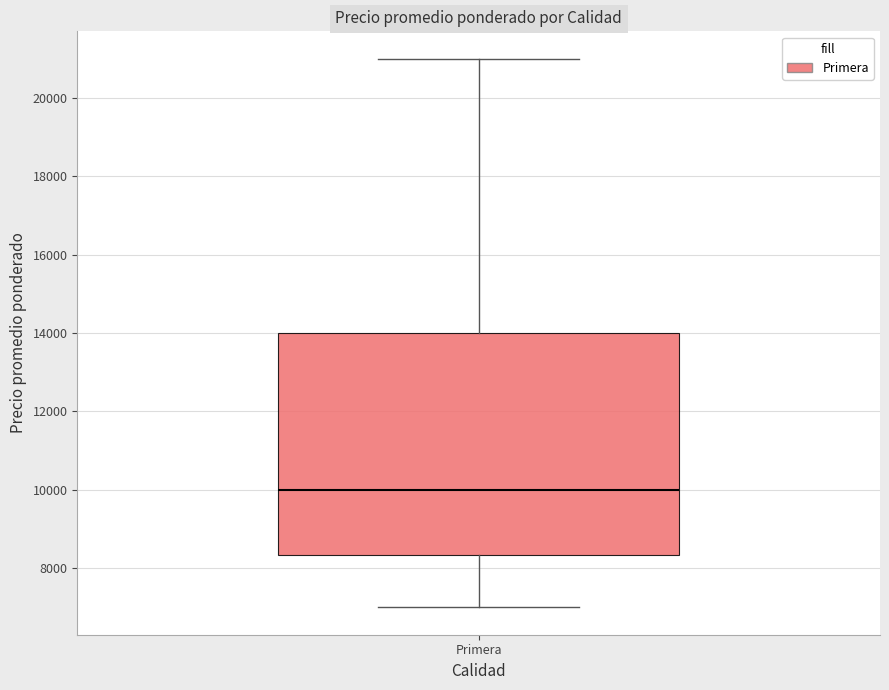

Read this box plot against the y-axis: the position of the median line, the range covered by the box, and the ends of both whiskers. The values are not printed on the chart, so give them approximately, as read against the axis.

median 10000, box 8400 to 14000, whiskers 7000 to 21000